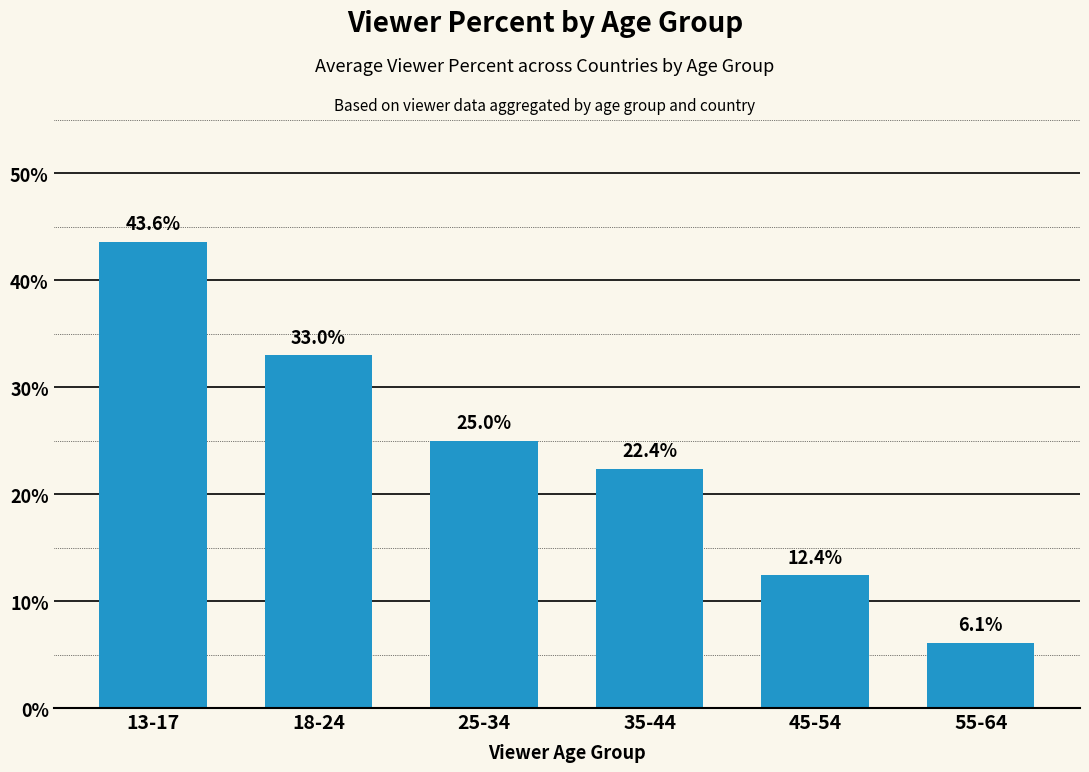

What is the ratio of the value at 55-64 to the value at 25-34?

0.2